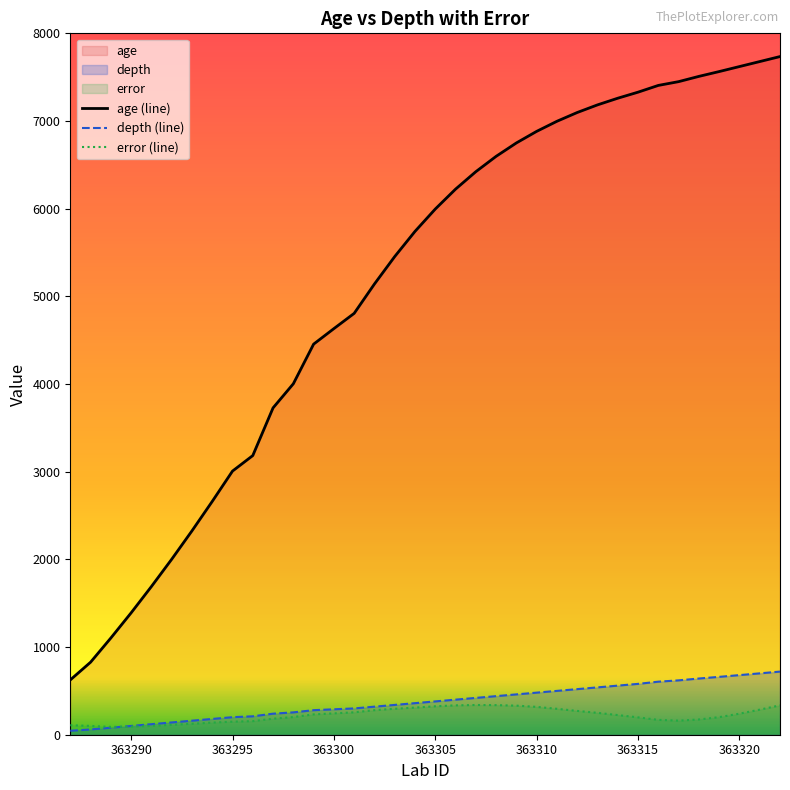

What is the highest value of the depth (line) series?

720.0